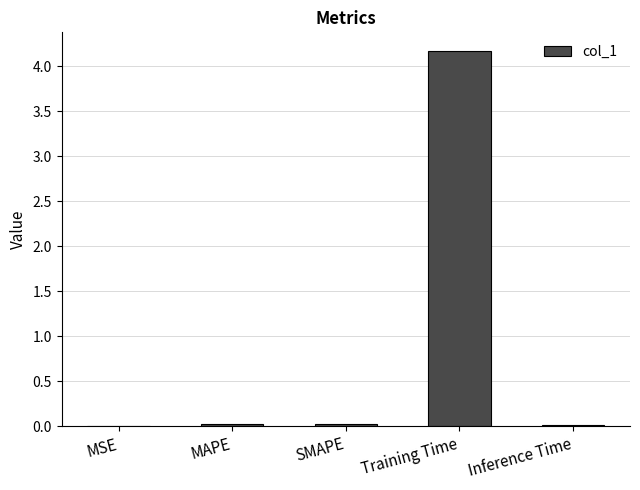

What is the maximum value shown in the chart?

4.2